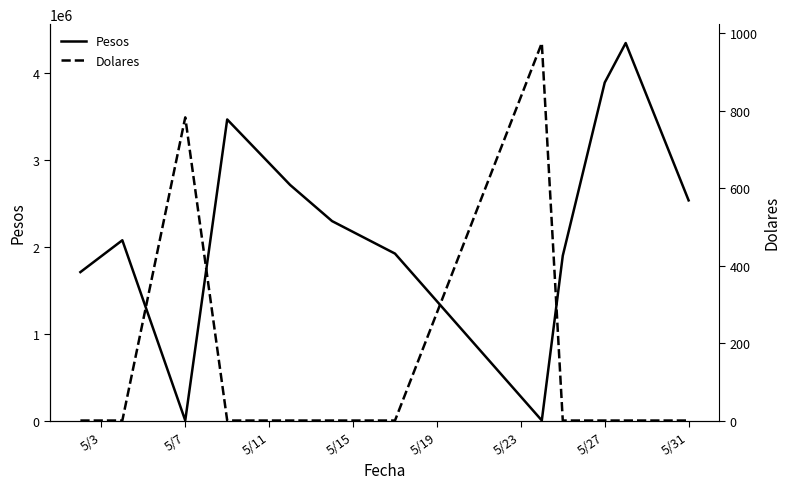

What is the highest value of the Pesos series?

4339484